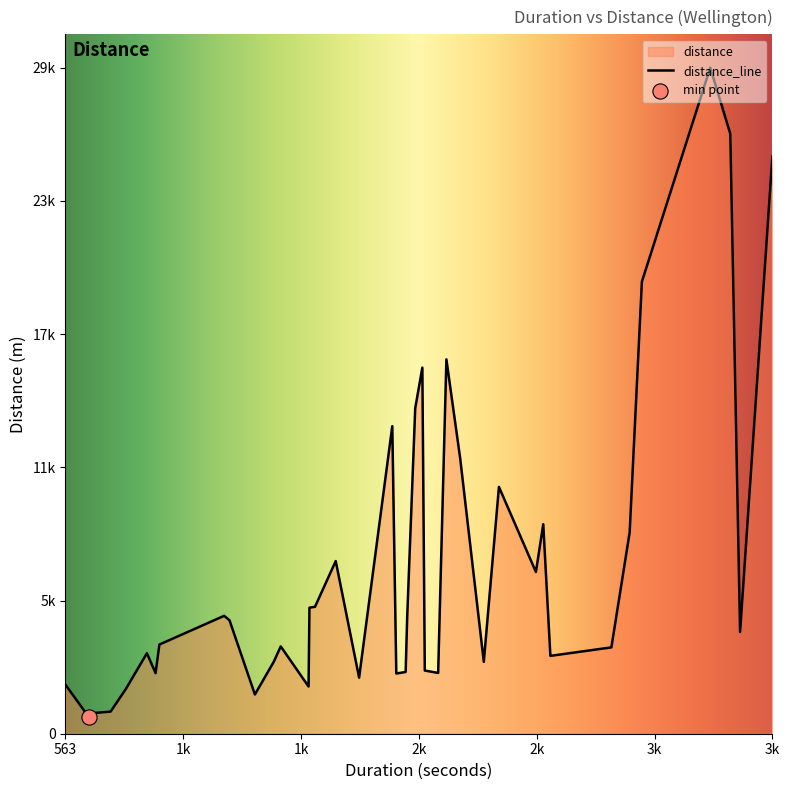

At how many categories does at least one series exceed 22423?

3